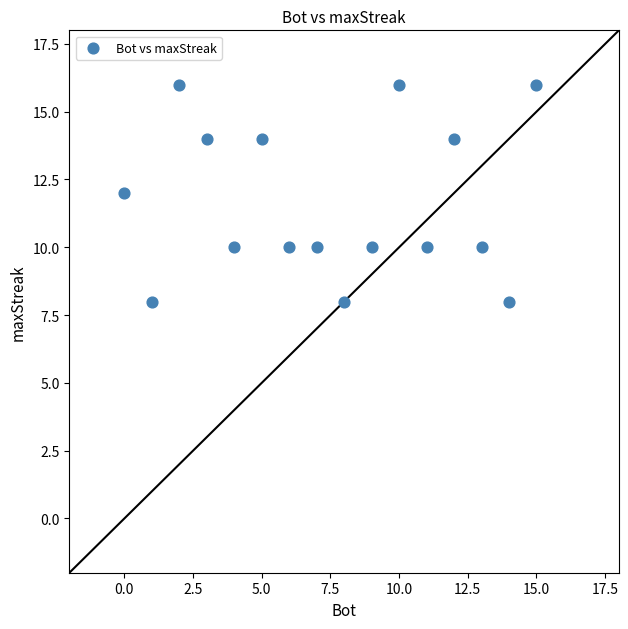

What is the range of X values (max minus min)?

15